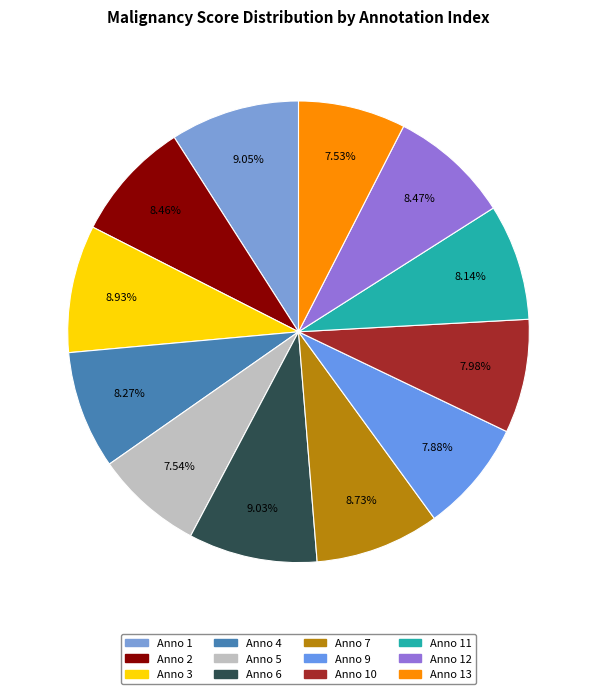

How many segments does this pie chart have?

12